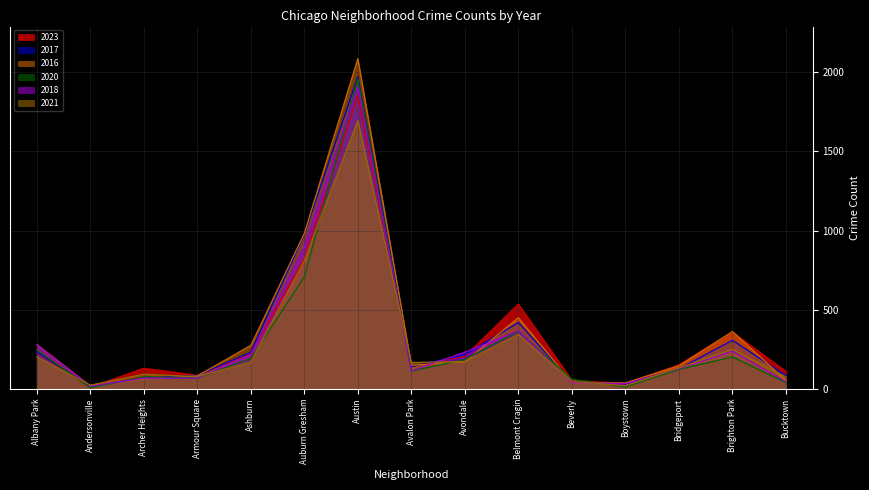

What is the spread (max minus min) of values at Ashburn?

106